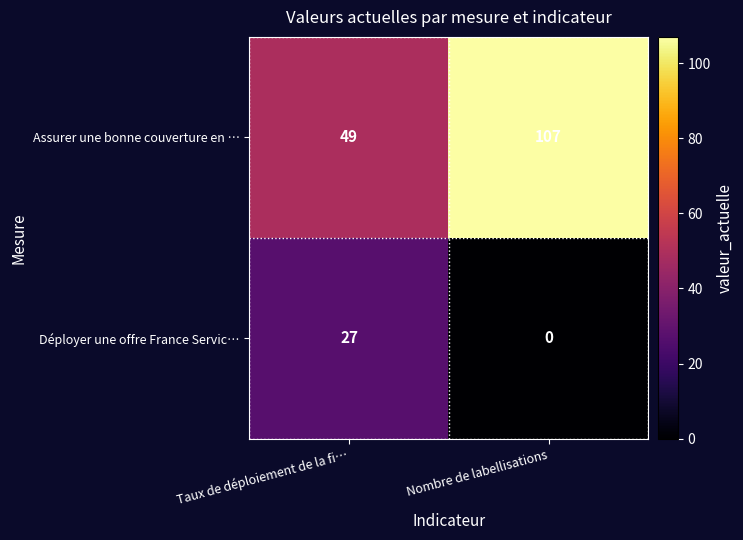

Which category has the highest value in the Déployer une offre France Servic… series?

Taux de déploiement de la fi…